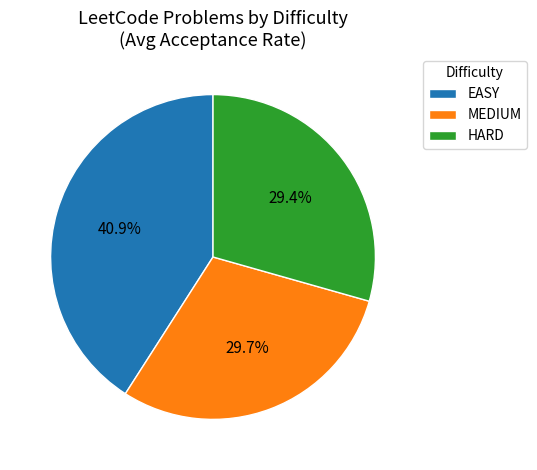

Does any single category account for the majority?

No